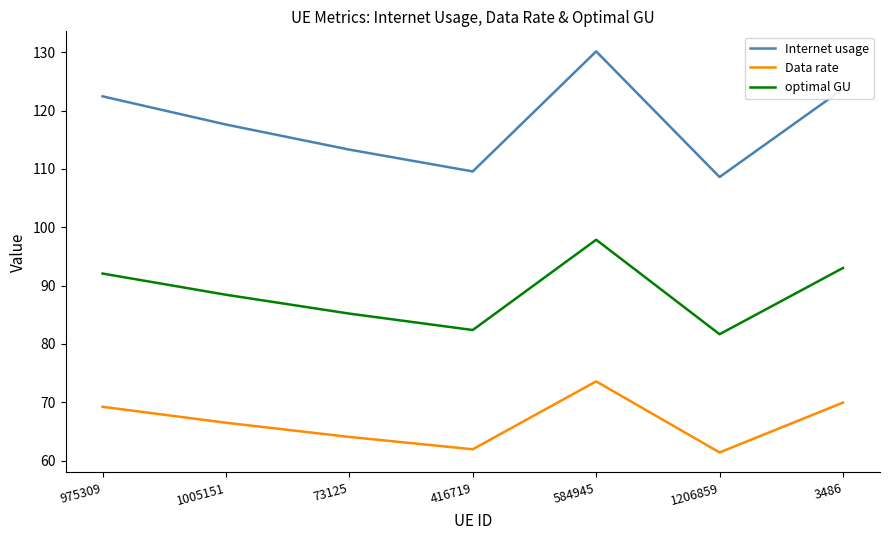

Which label corresponds to the largest value in the chart?

584945